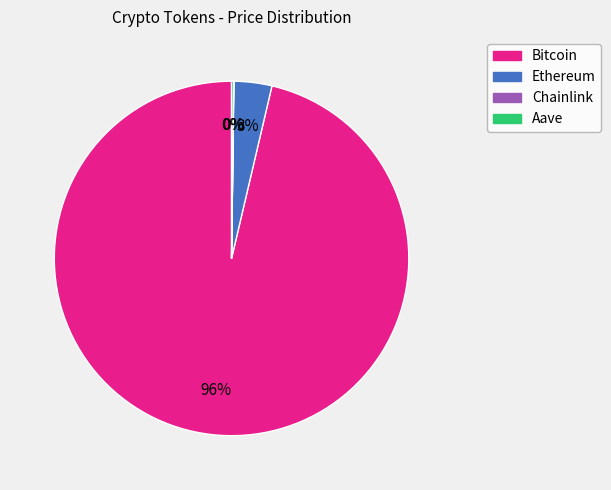

True or false: Bitcoin accounts for 90% of the total.

False